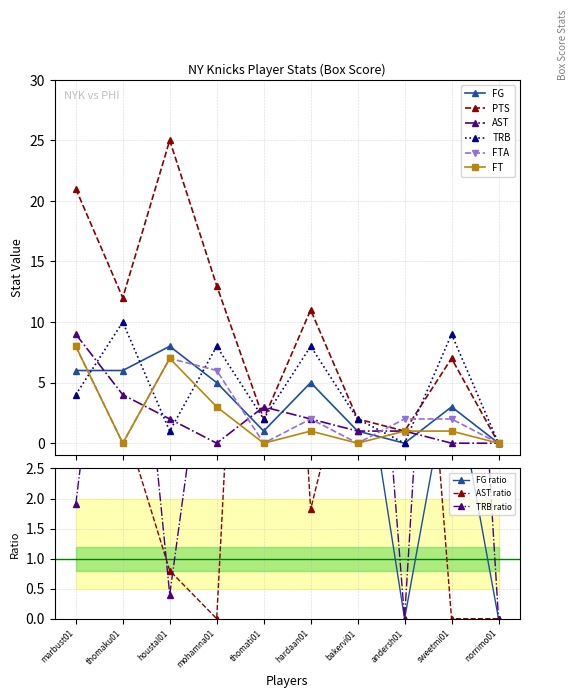

The value of PTS at houstal01 is 25. True or false?

True